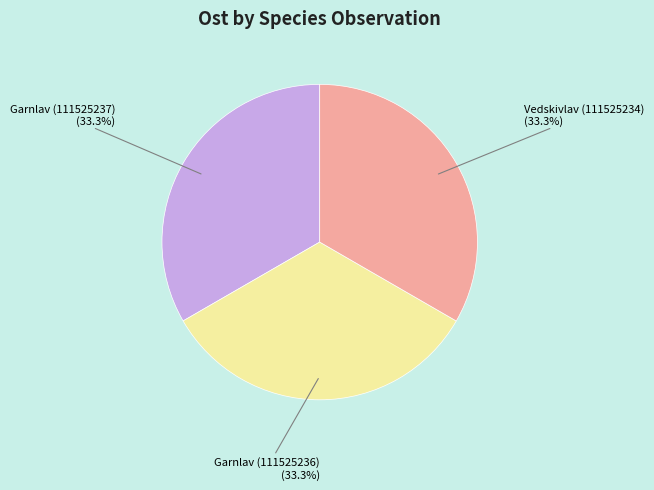

Does any single category account for the majority?

No